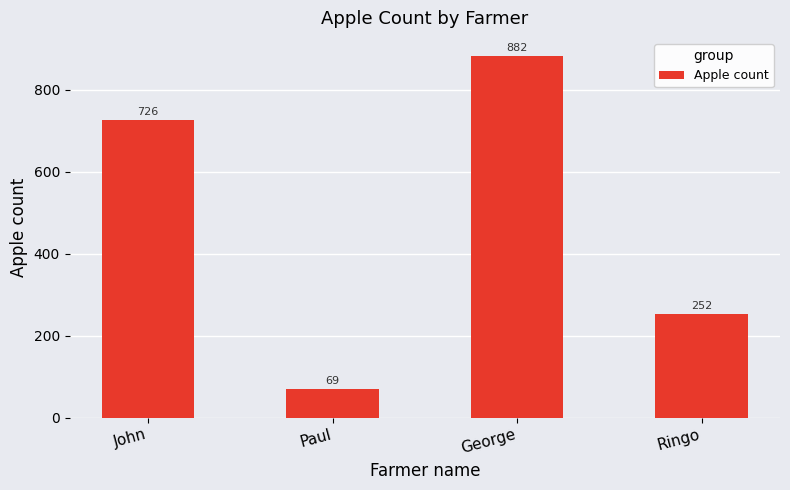

What is the value of the 3rd bar from the left?

882